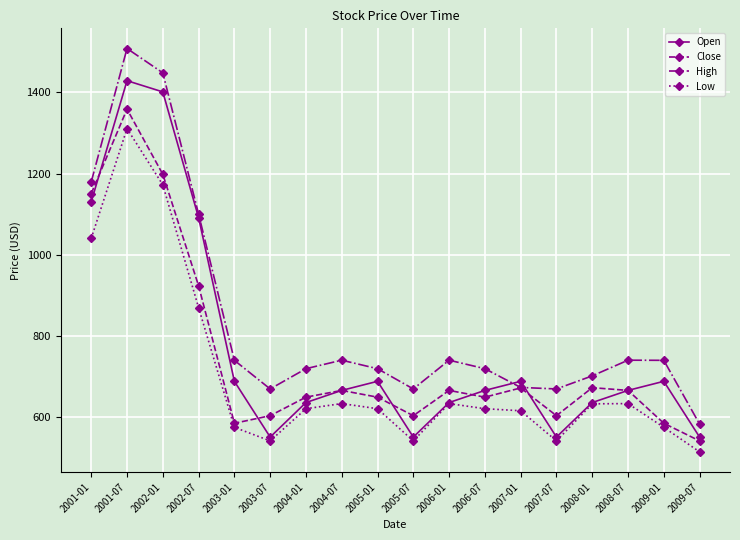

Is the value of Open at 2002-01 greater than the value of Low at 2009-01?

Yes